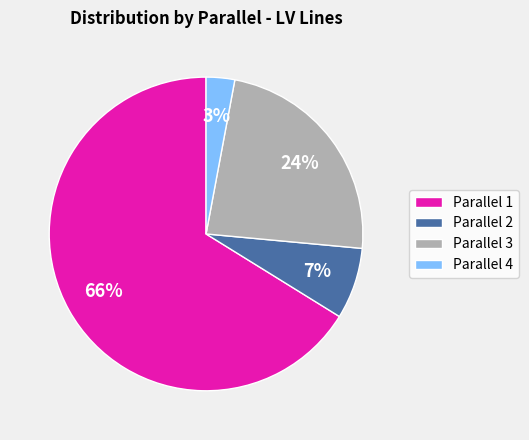

To the nearest percent, what is the average slice percentage?

25%